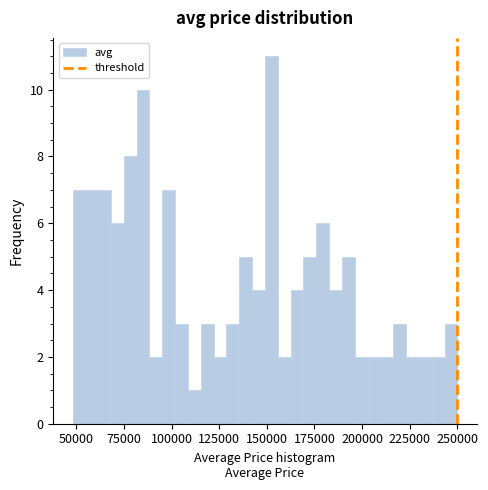

Around what value on the x-axis is the tallest bar? Give the approximate position of its centre, as read against the axis.

150000